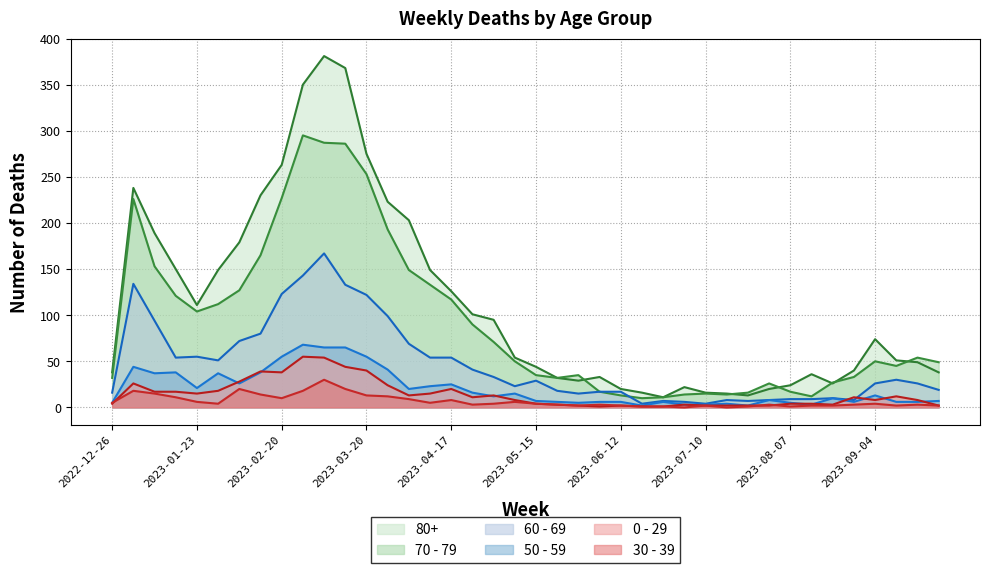

What position from the right is 2023-06-19?

15